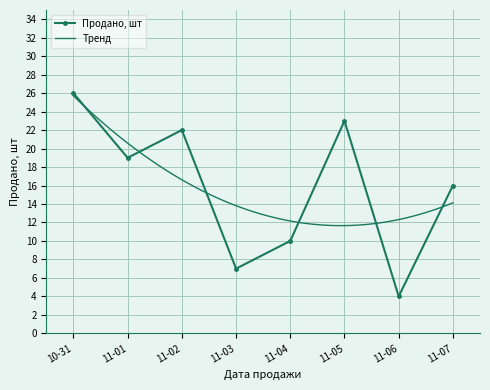

At which category does Продано, шт reach its first local valley?

11-01